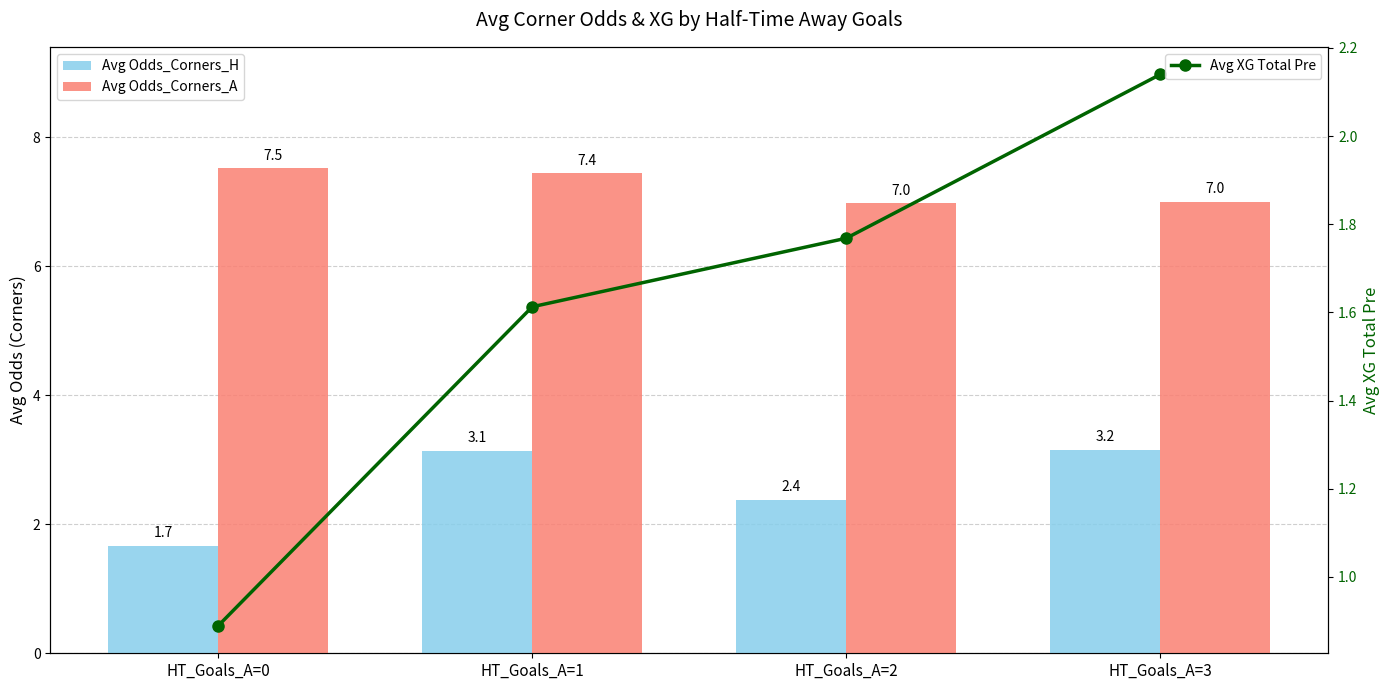

Reading left to right, extract all data points from this chart.

Avg Odds_Corners_H: HT_Goals_A=0=1.7	HT_Goals_A=1=3.1	HT_Goals_A=2=2.4	HT_Goals_A=3=3.2
Avg Odds_Corners_A: HT_Goals_A=0=7.5	HT_Goals_A=1=7.4	HT_Goals_A=2=7.0	HT_Goals_A=3=7.0
Avg XG Total Pre: HT_Goals_A=0=0.9	HT_Goals_A=1=1.6	HT_Goals_A=2=1.8	HT_Goals_A=3=2.1